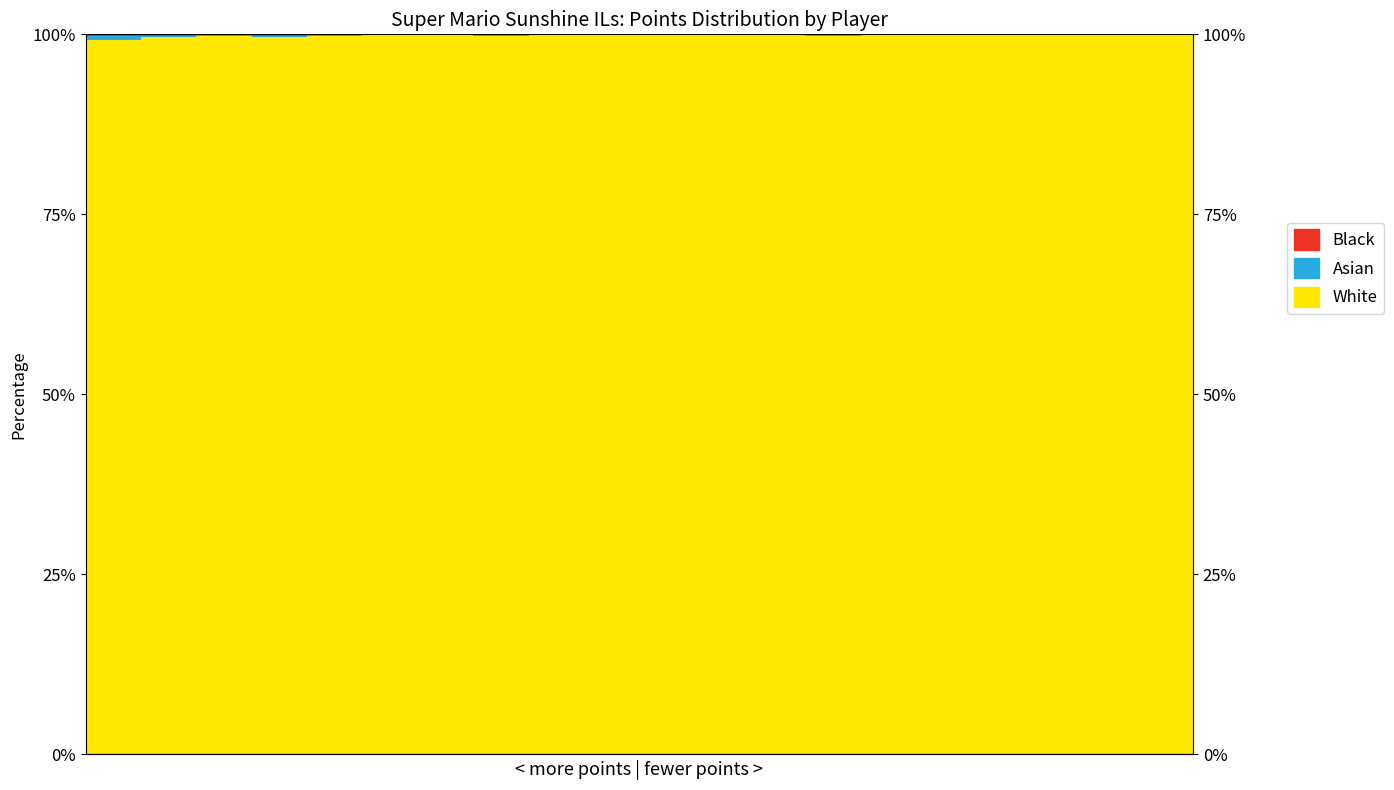

What is the difference between the second highest and second lowest values in the White series?

0.4